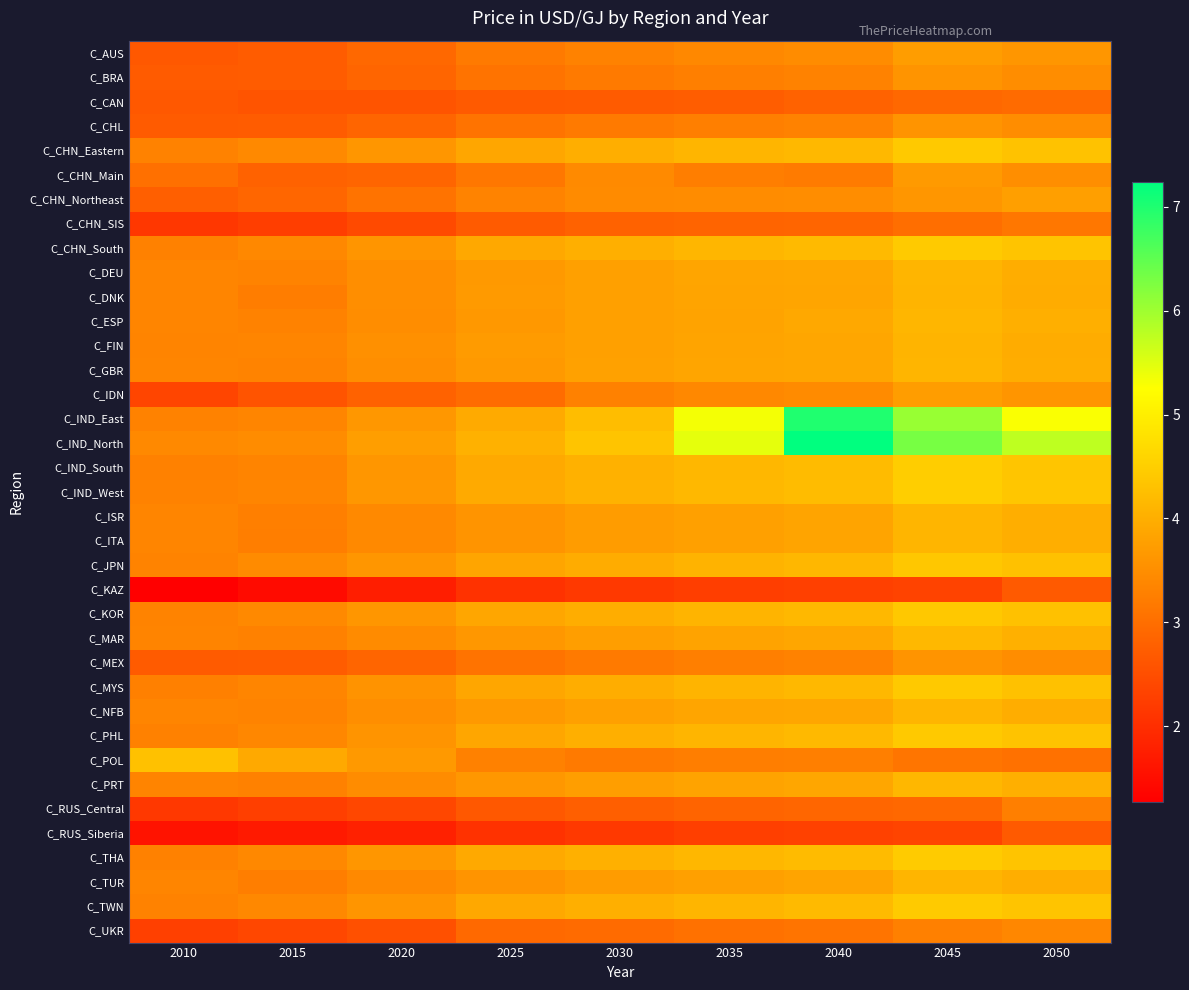

What is the maximum value shown in the chart?

7.2